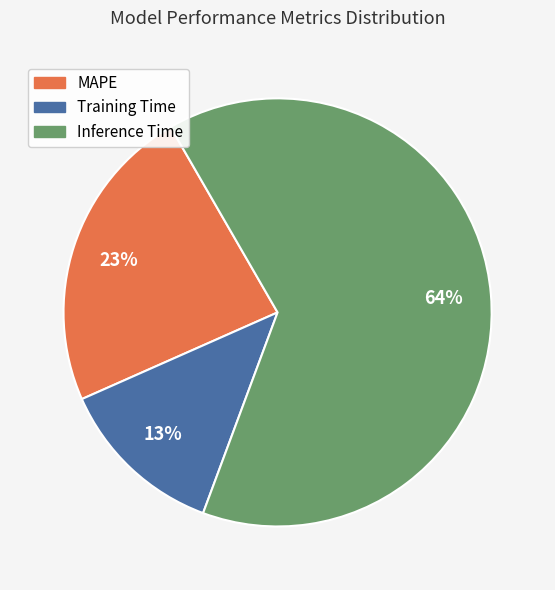

To the nearest percent, what portion does Inference Time represent?

64%